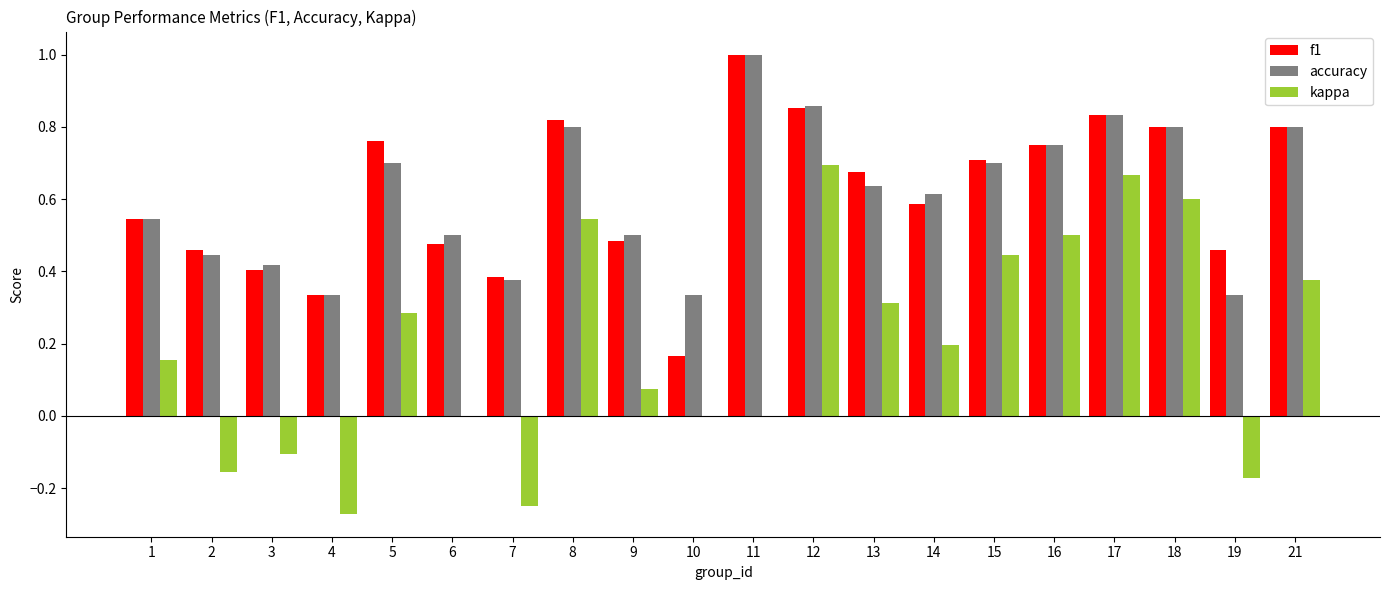

How many data points does each series have?

20